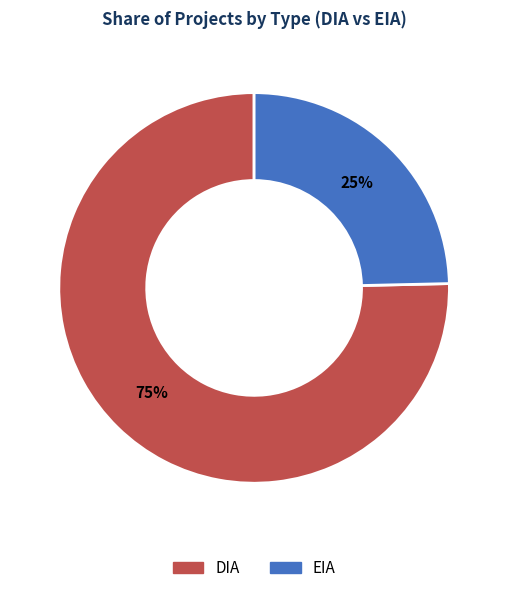

To the nearest percent, what portion does EIA represent?

25%